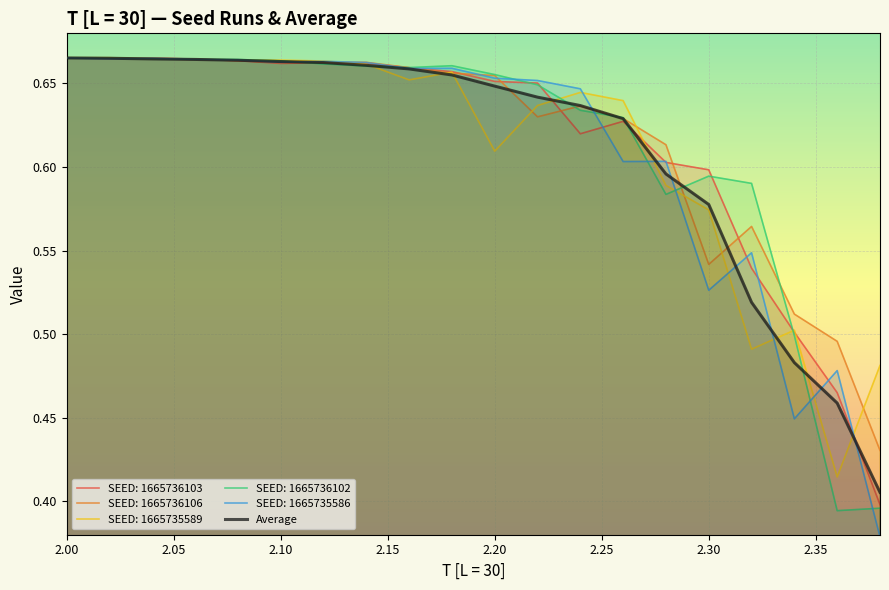

How many data points does each series have?

20